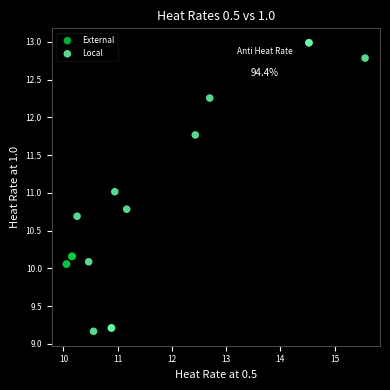

What are all the series names shown in the legend?

External, Local